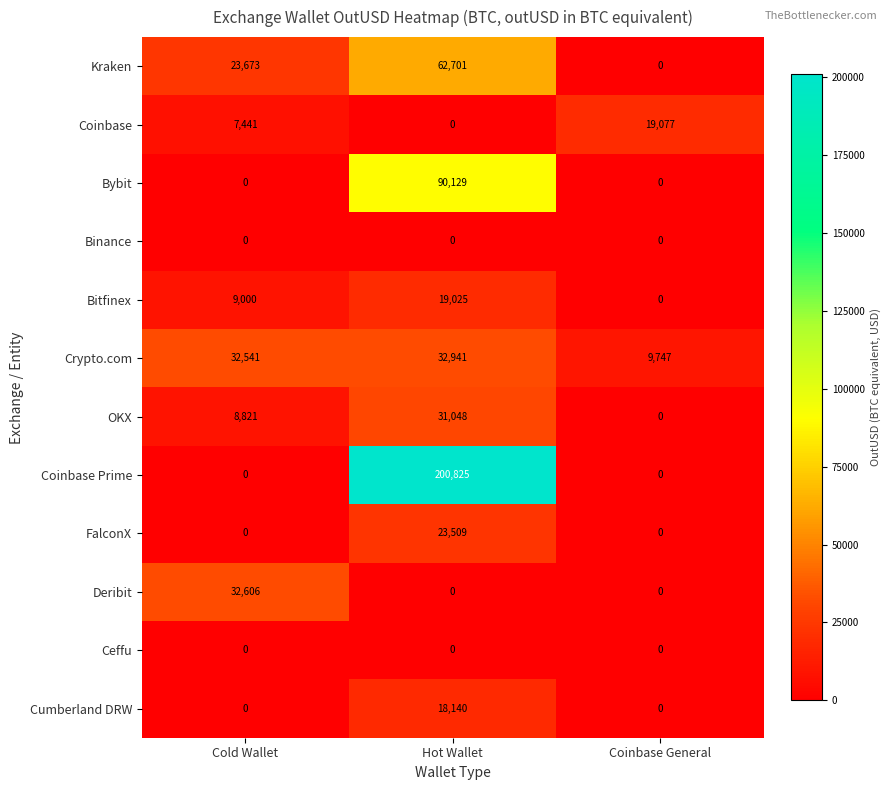

What is the difference between the highest and lowest values at Coinbase General?

19077